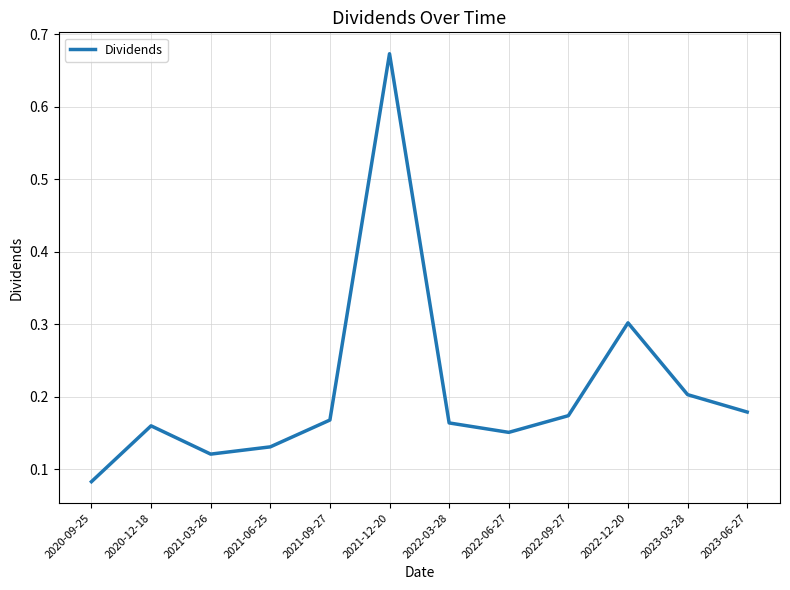

The chart shows a value of 0.9 at 2021-12-20. True or false?

False